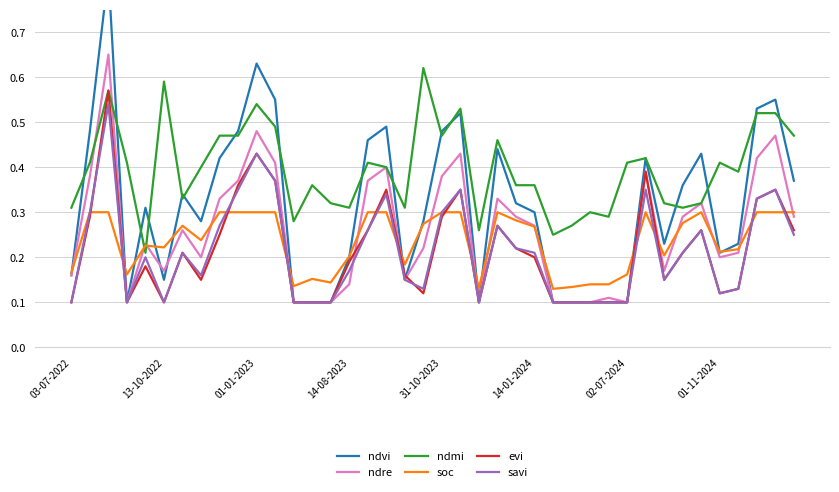

Which category has the highest value across all series?

01-01-2023